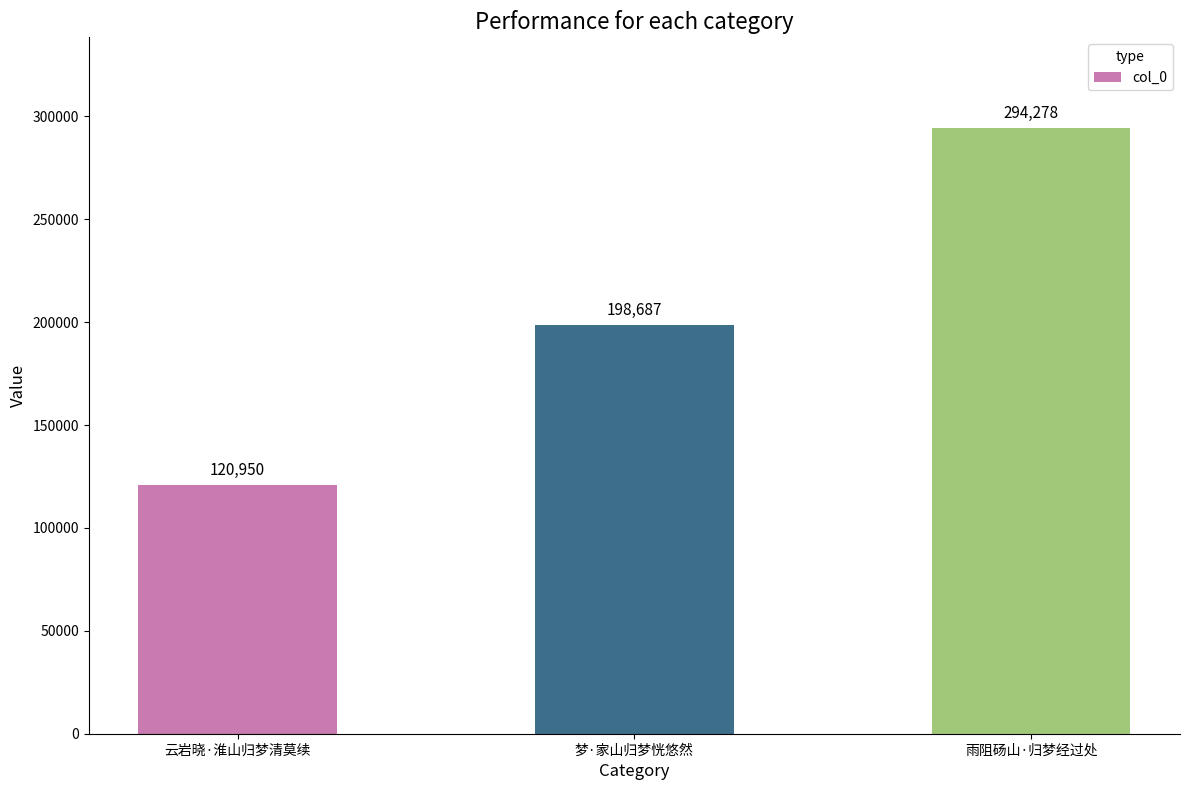

Reading left to right, extract all data points from this chart.

云岩晓·淮山归梦清莫续=120950	梦·家山归梦恍悠然=198687	雨阻砀山·归梦经过处=294278